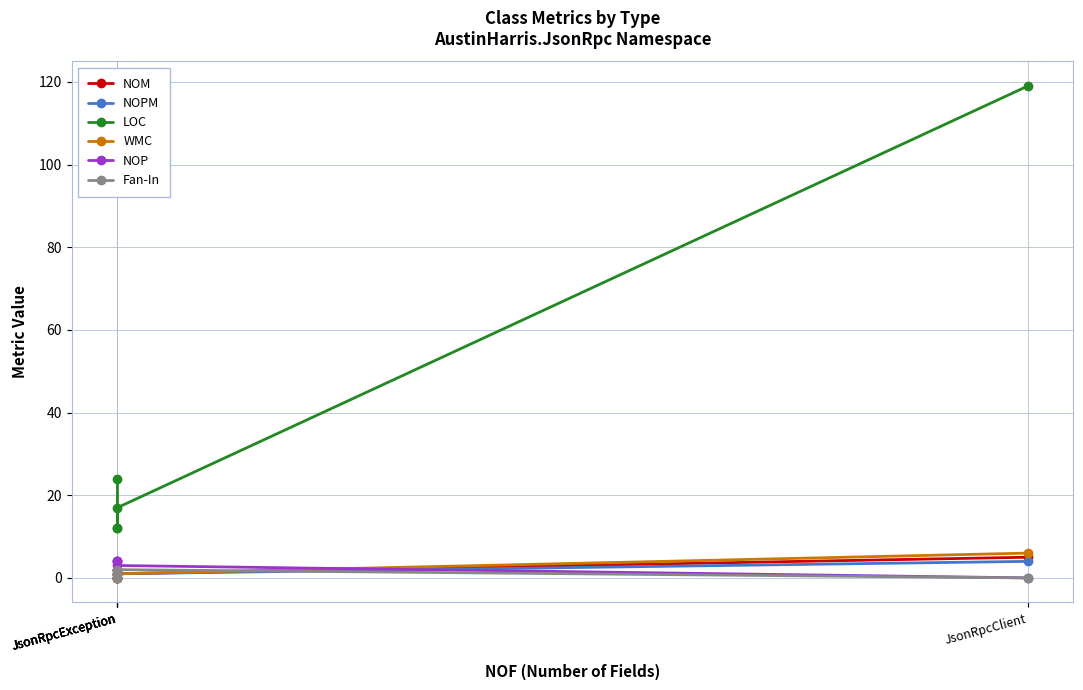

What are all the series names shown in the legend?

NOM, NOPM, LOC, WMC, NOP, Fan-In